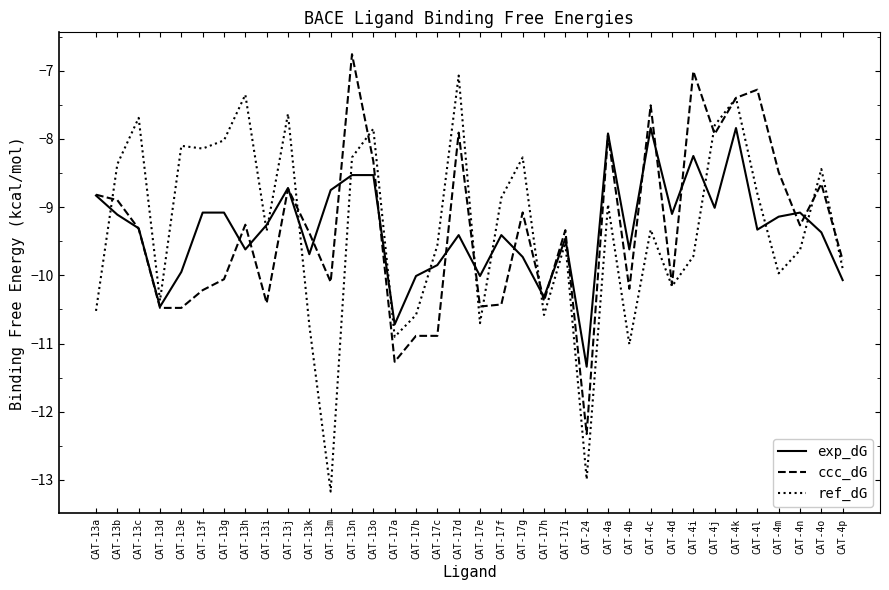

What position from the left is CAT-4k?

31